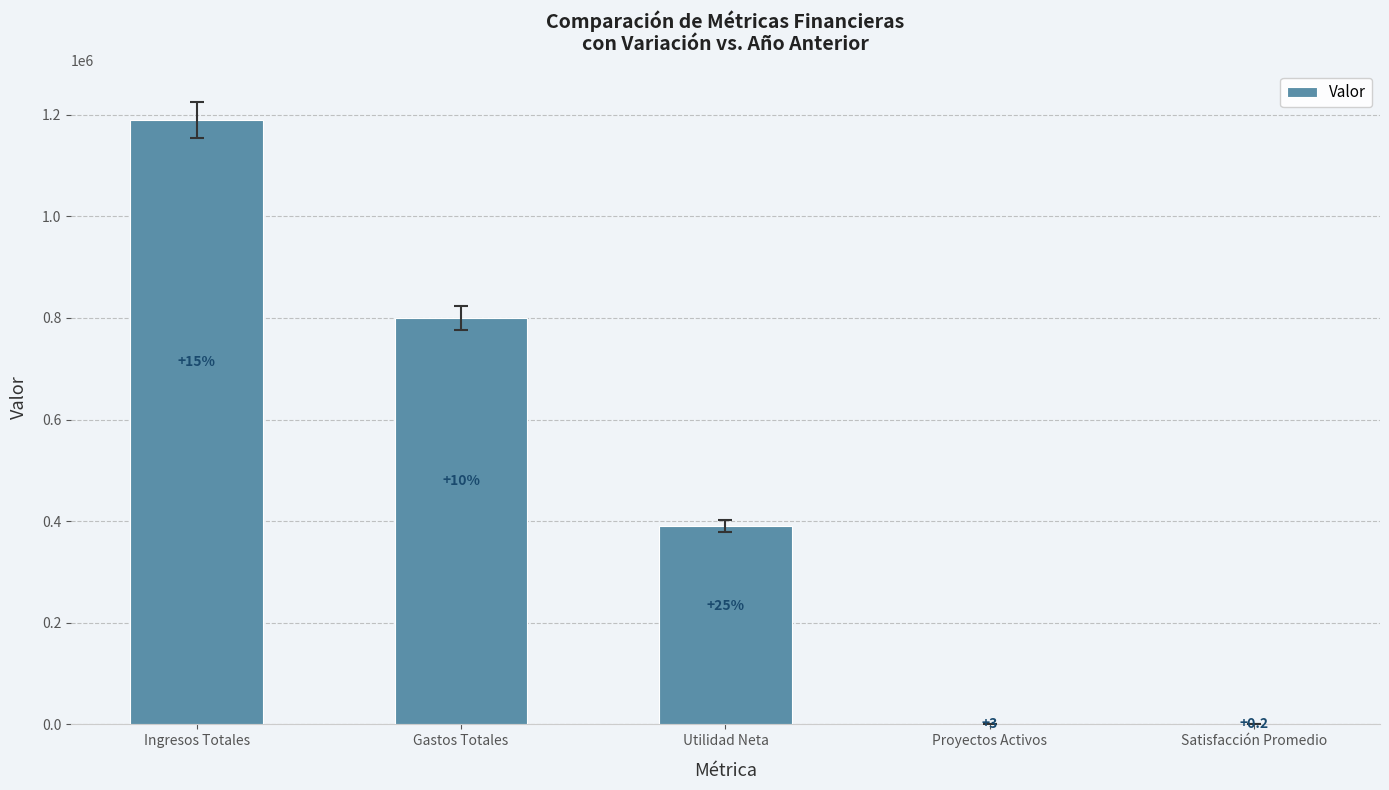

What is the label of the 3rd bar from the right?

Utilidad Neta